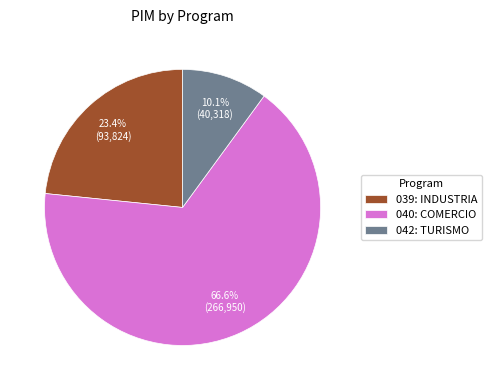

How much of the chart is everything except 042: TURISMO?

89.9%